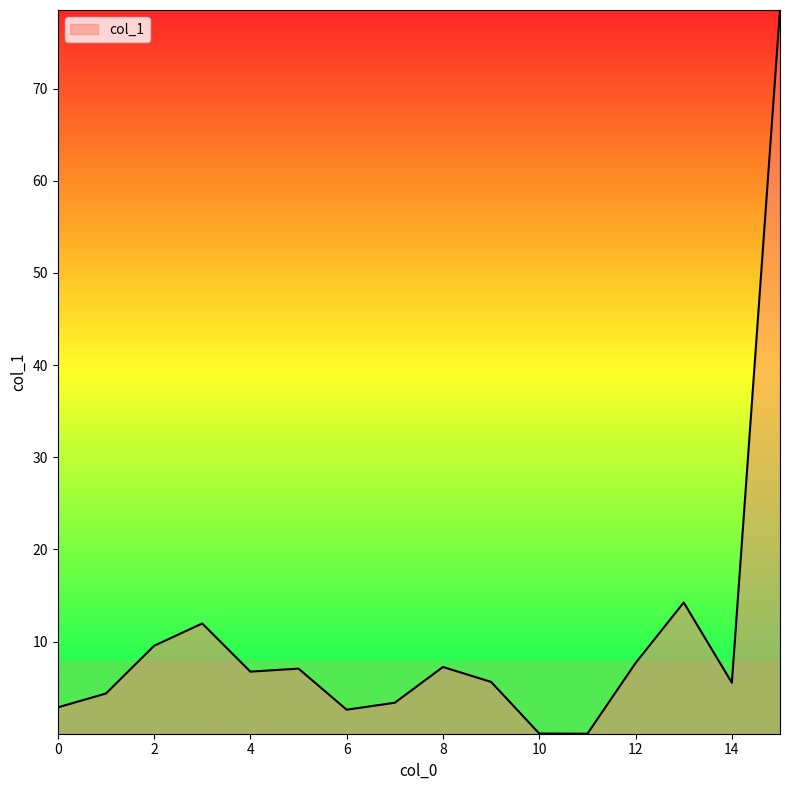

What is the maximum value shown in the chart?

78.5